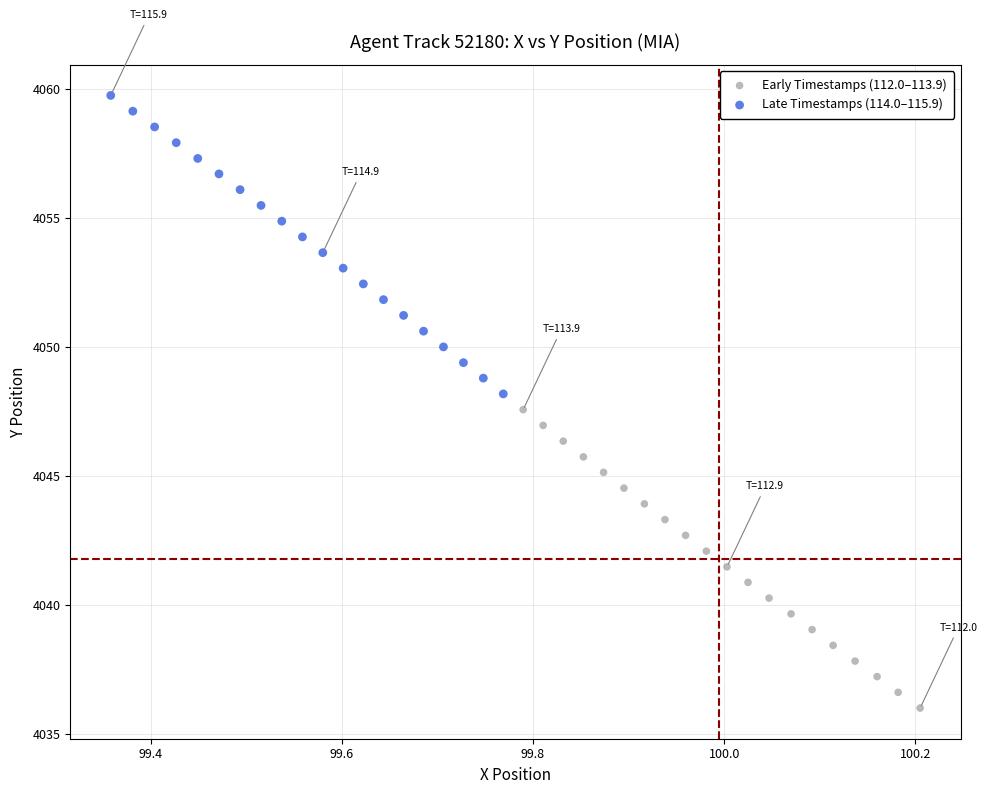

Which series reaches the maximum Y coordinate?

Late Timestamps (114.0–115.9)